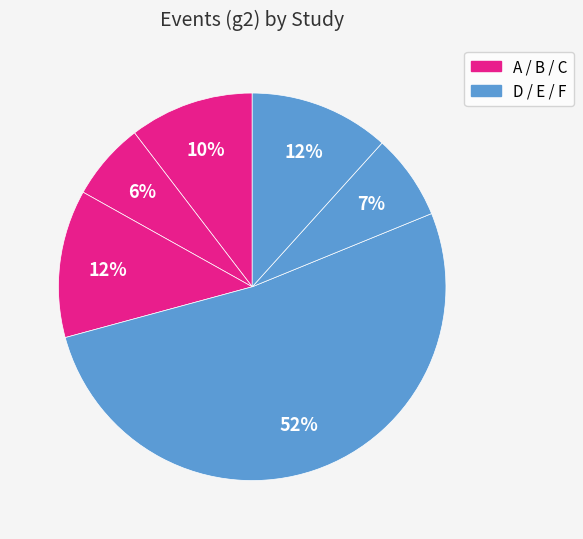

How many segments does this pie chart have?

6